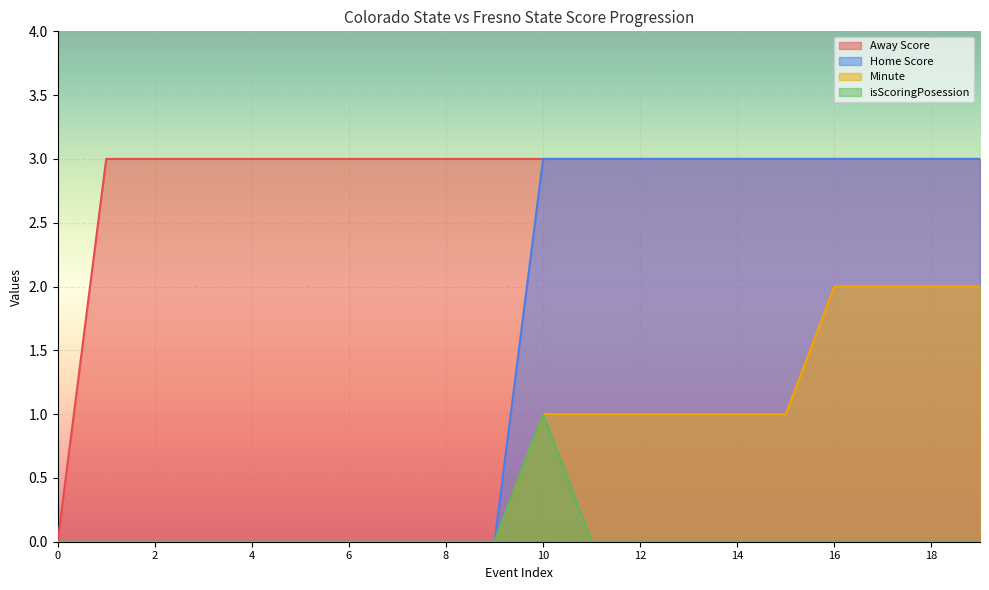

What is the difference between the maximum and minimum values in the Away Score series?

3